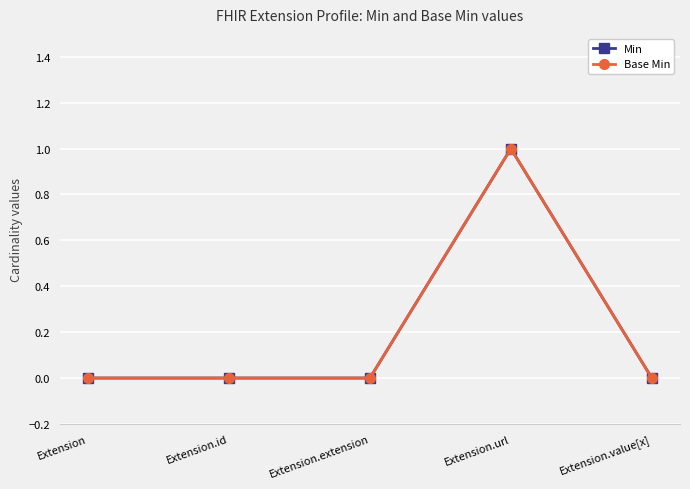

Does the chart have visible grid lines?

Yes